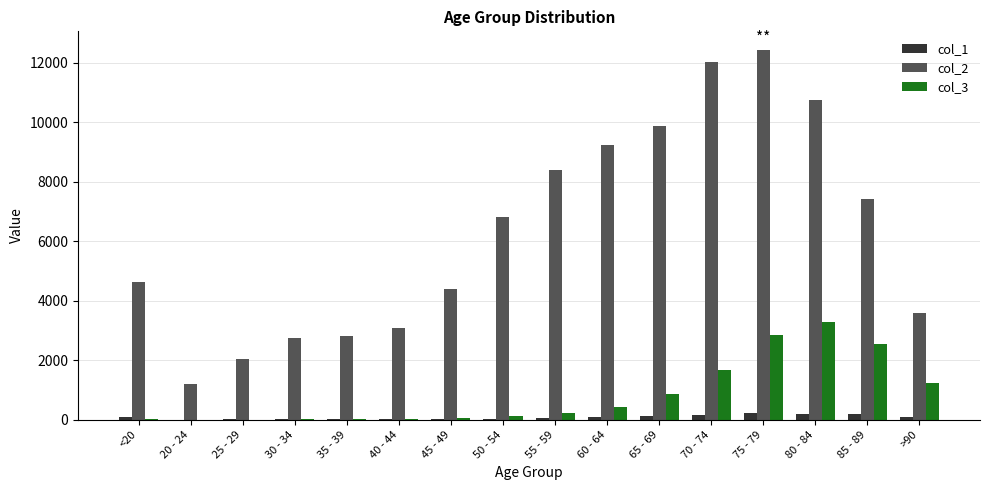

How many groups of bars are there?

16